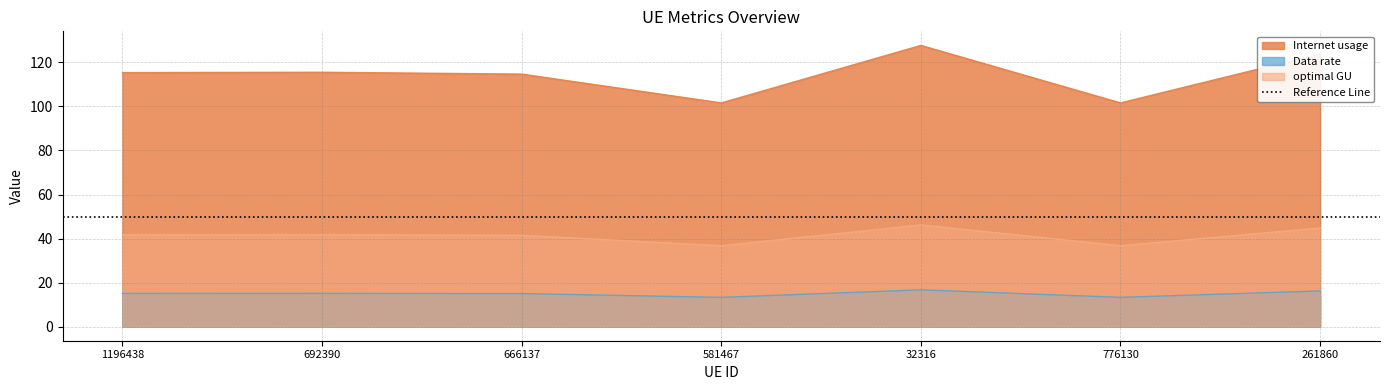

How many values in the Data rate series are below 15?

2